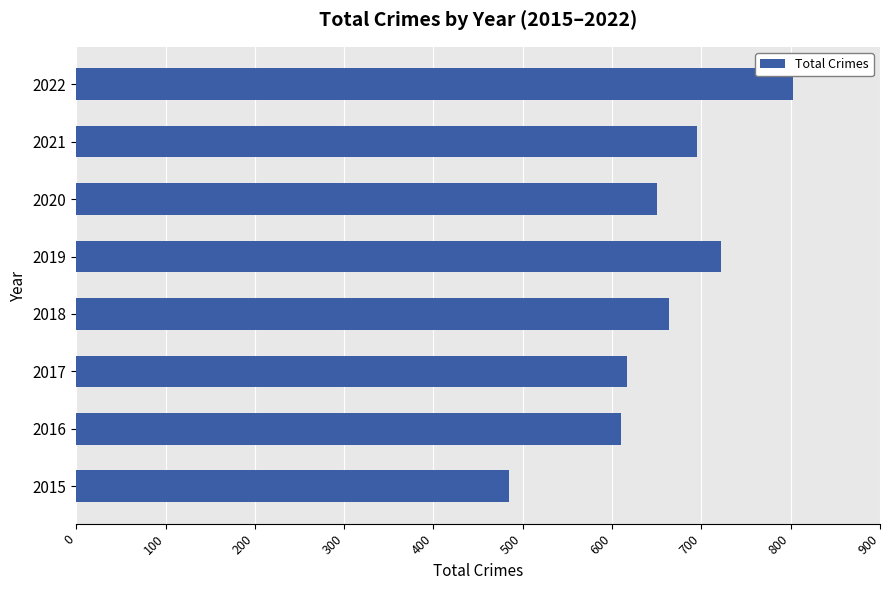

Read the value at 2017, to the nearest 10.

620